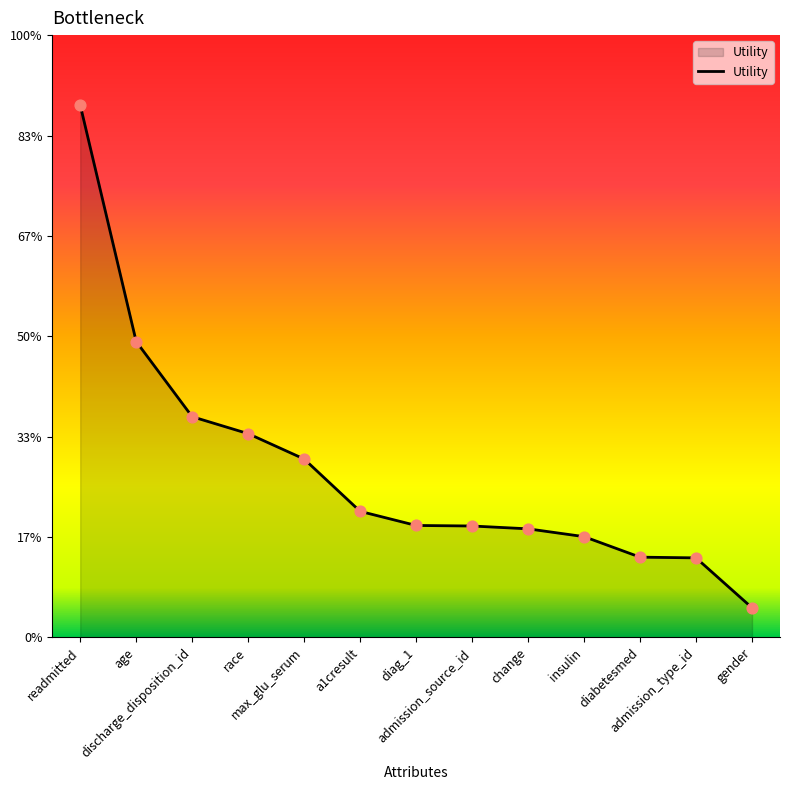

Does the chart have visible grid lines?

No